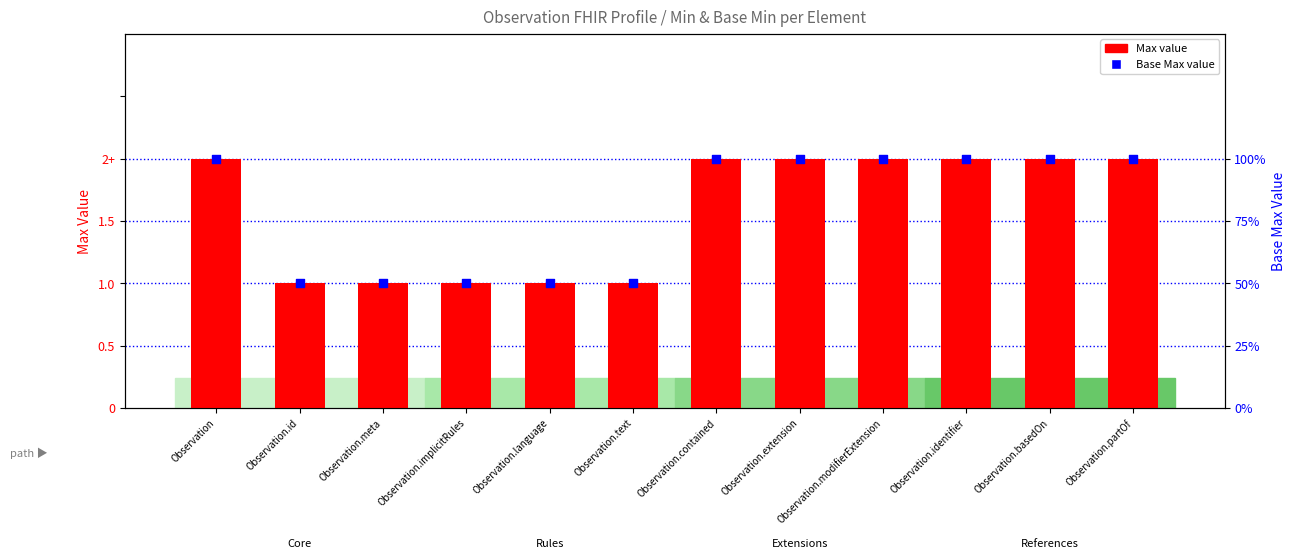

Which series has the widest spread of Y values?

Min/Max range